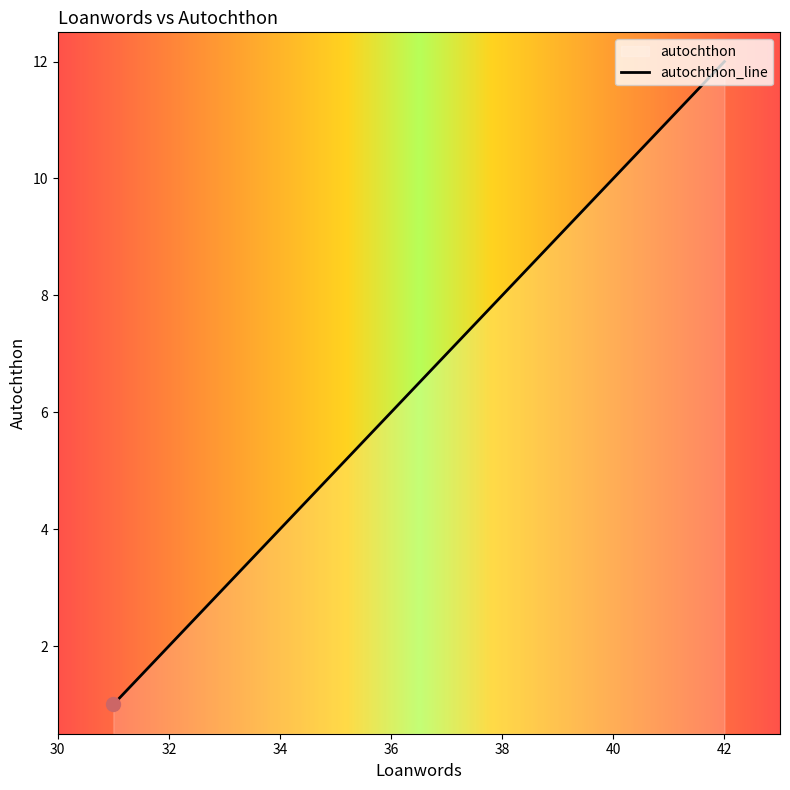

What is the difference between the second highest and minimum values?

10